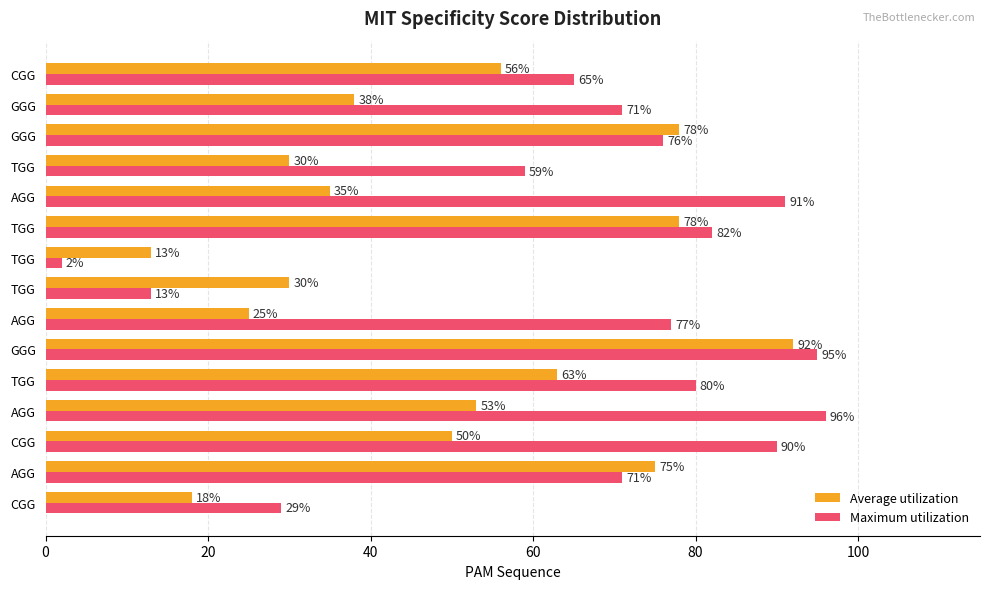

Count the number of data series in this chart.

2